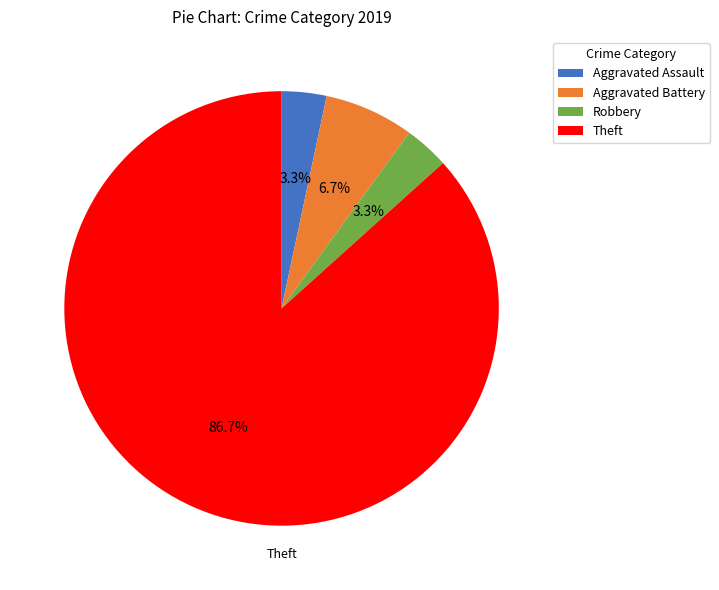

Which has a higher value, Theft or Aggravated Assault?

Theft